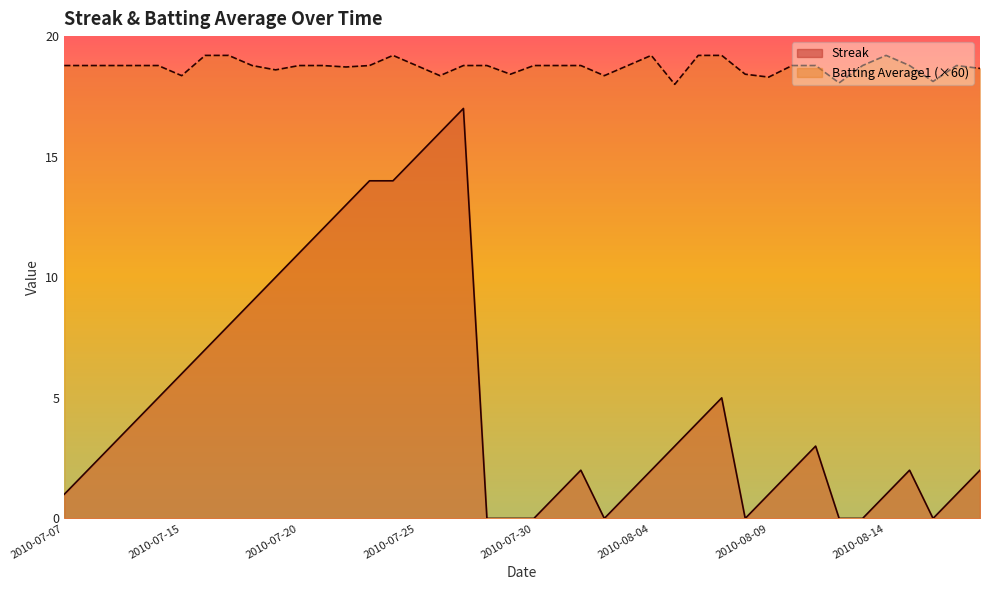

What is the difference between the Streak values at 2010-07-25 and 2010-08-13?

15.0